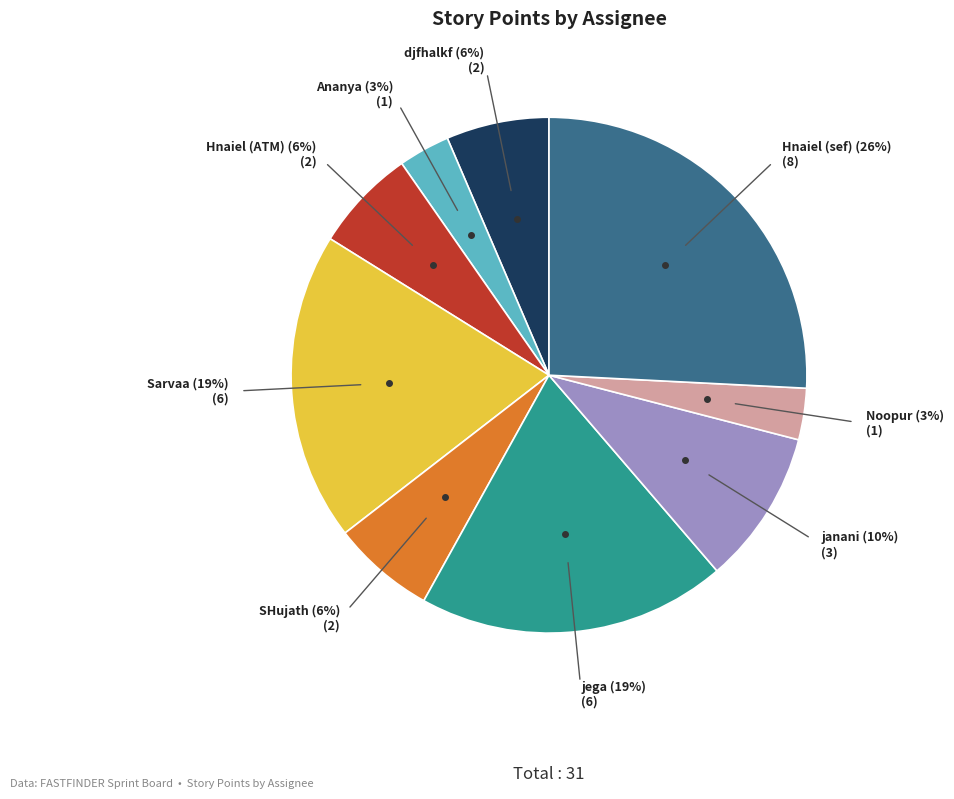

Is there any slice that represents more than half of the pie?

No